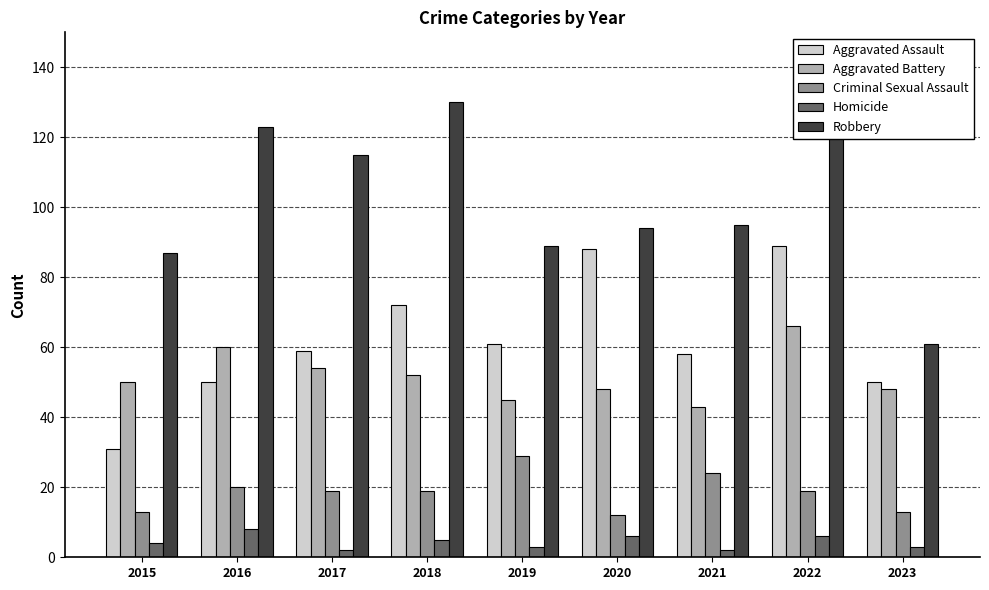

Which series has the widest spread of values?

Robbery